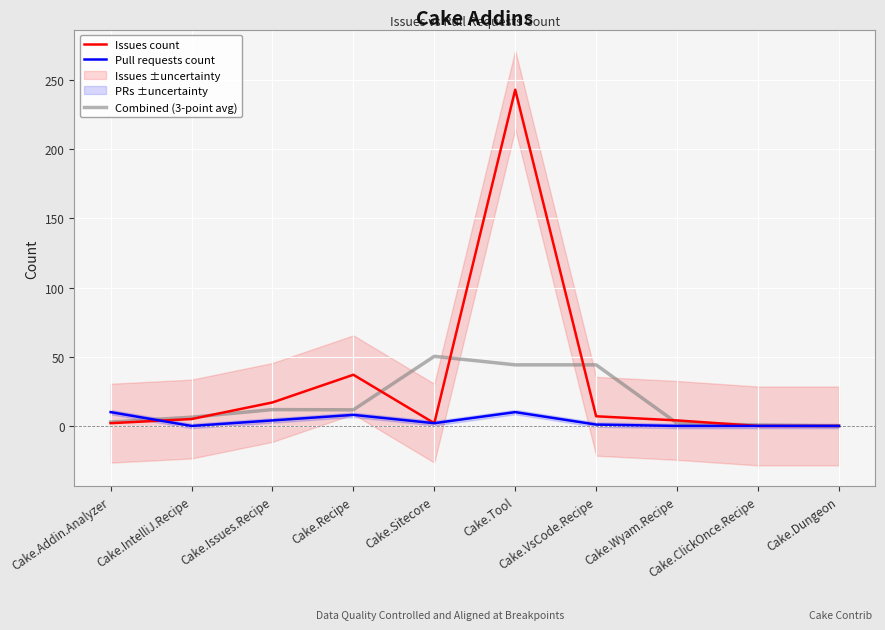

The value of Pull requests count at Cake.Wyam.Recipe is 0.0. True or false?

True